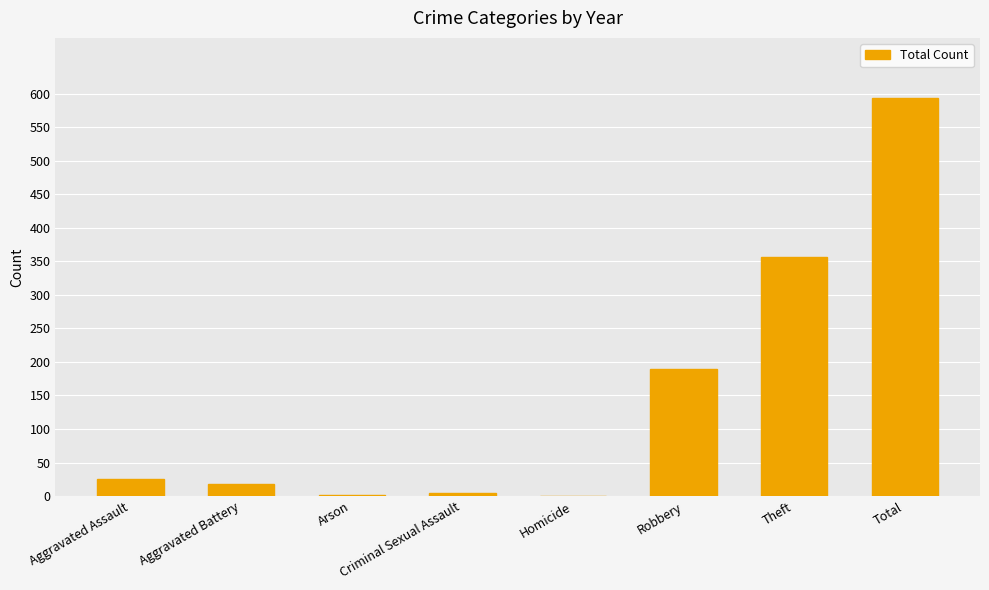

Which category has the highest value across all series?

Total